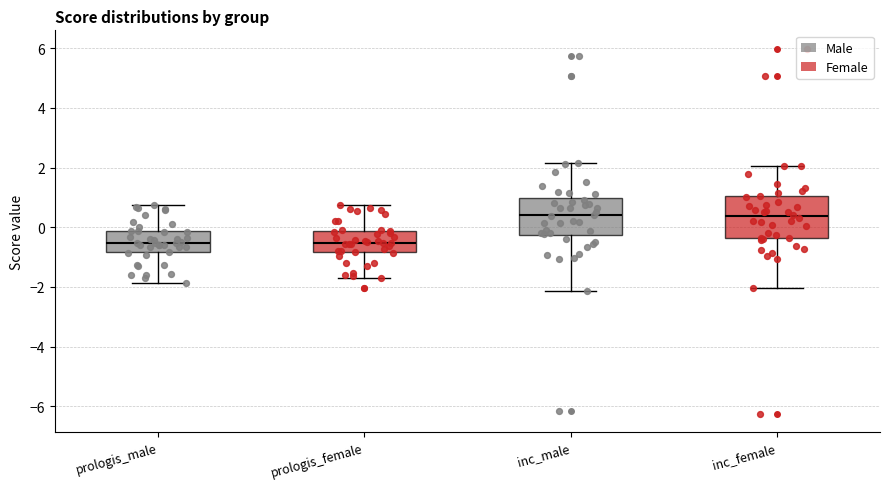

Where does the lower whisker of the box for prologis_male end on the y-axis? The values are not printed on the chart, so give them approximately, as read against the axis.

-1.8